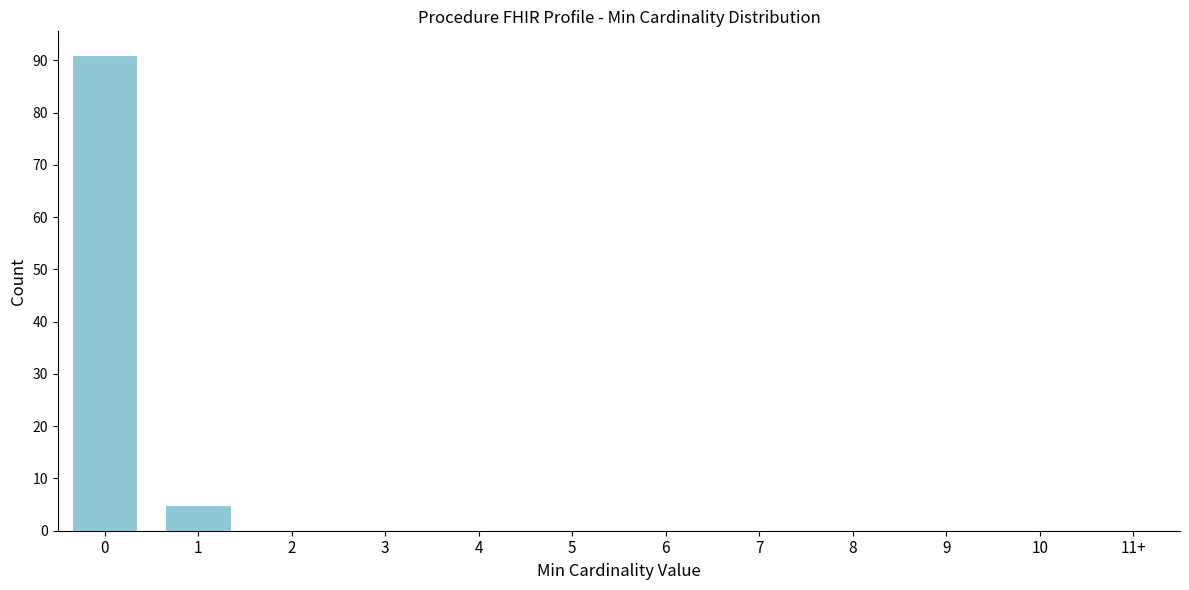

Reading left to right, extract all data points from this chart.

0=91	1=5	2=0	3=0	4=0	5=0	6=0	7=0	8=0	9=0	10=0	11+=0